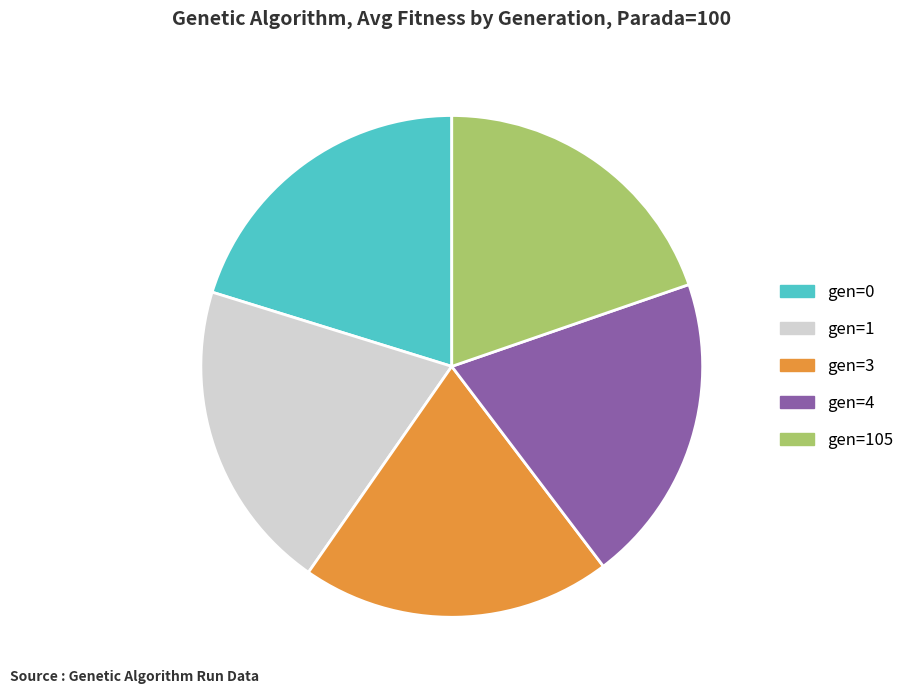

Approximately how many times larger is the value at gen=4 compared to gen=0?

1.0